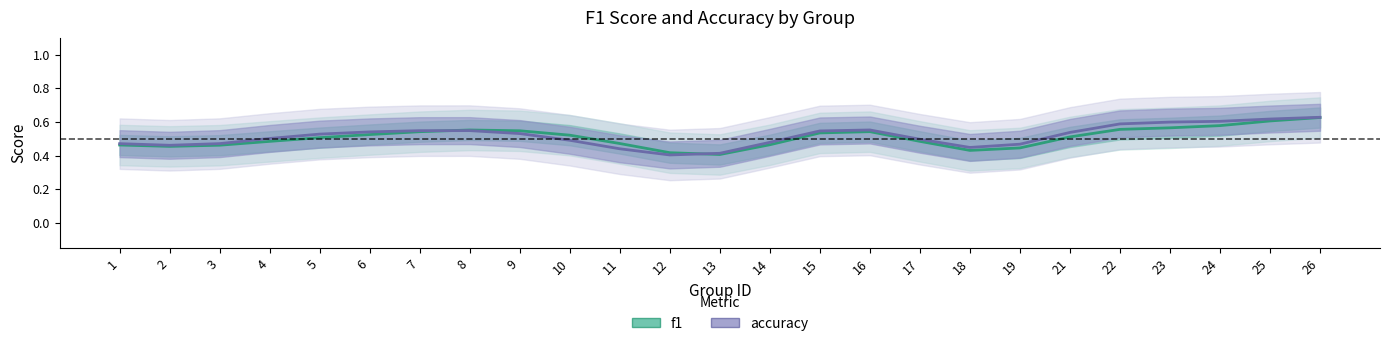

Rank the series by their maximum value, from lowest to highest.

f1, accuracy